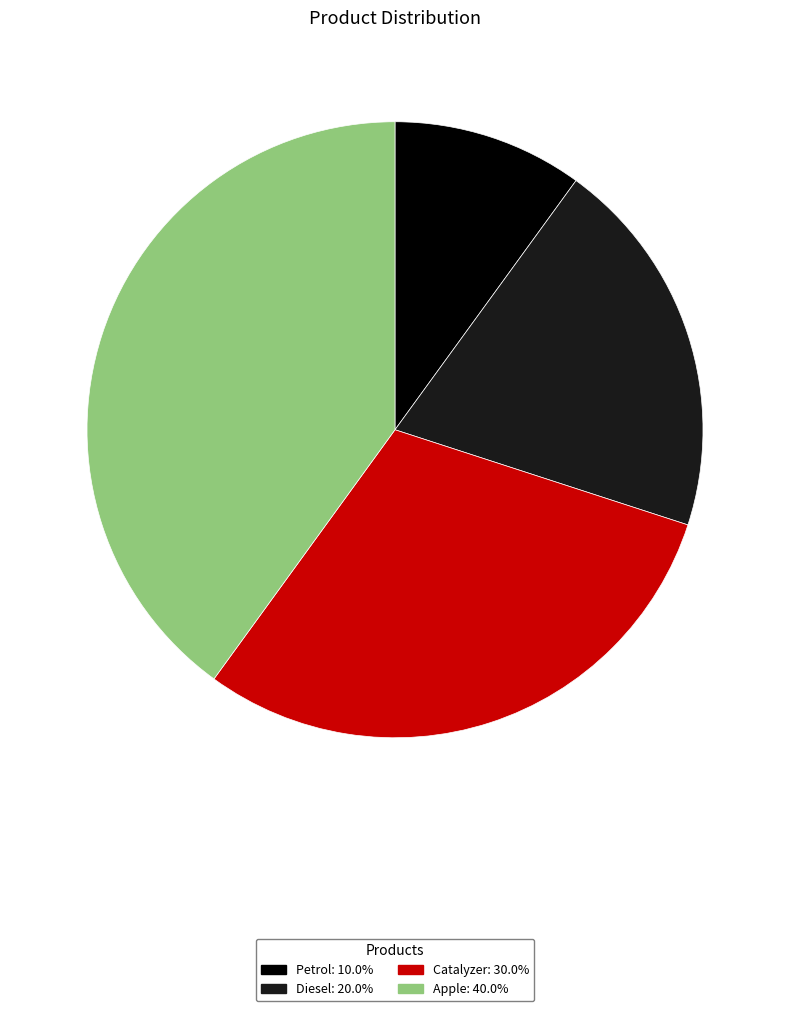

Is there a majority slice in this chart?

No